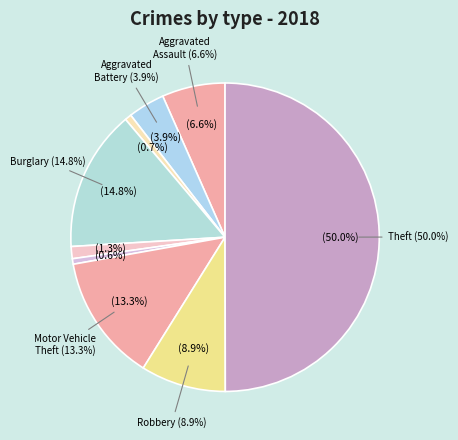

Rank the categories by value from lowest to highest.

Homicide, Arson, Criminal Sexual Assault, Aggravated Battery, Aggravated Assault, Robbery, Motor Vehicle Theft, Burglary, Theft